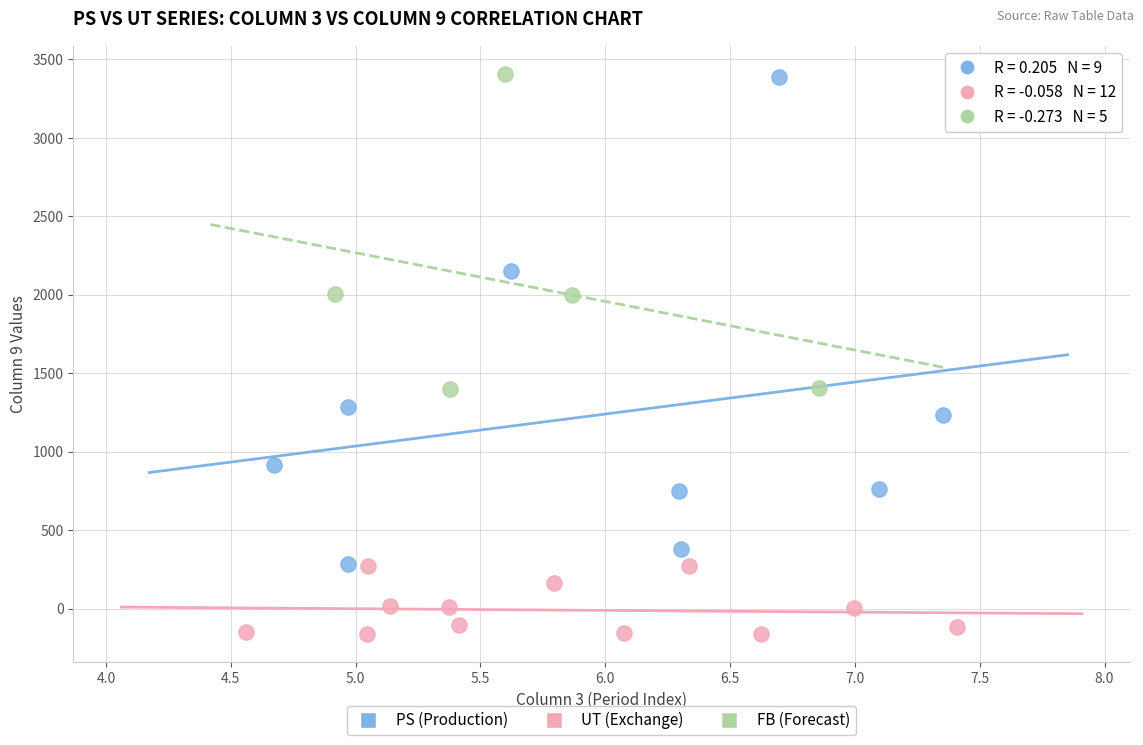

Which series has the widest spread of Y values?

PS (Production)